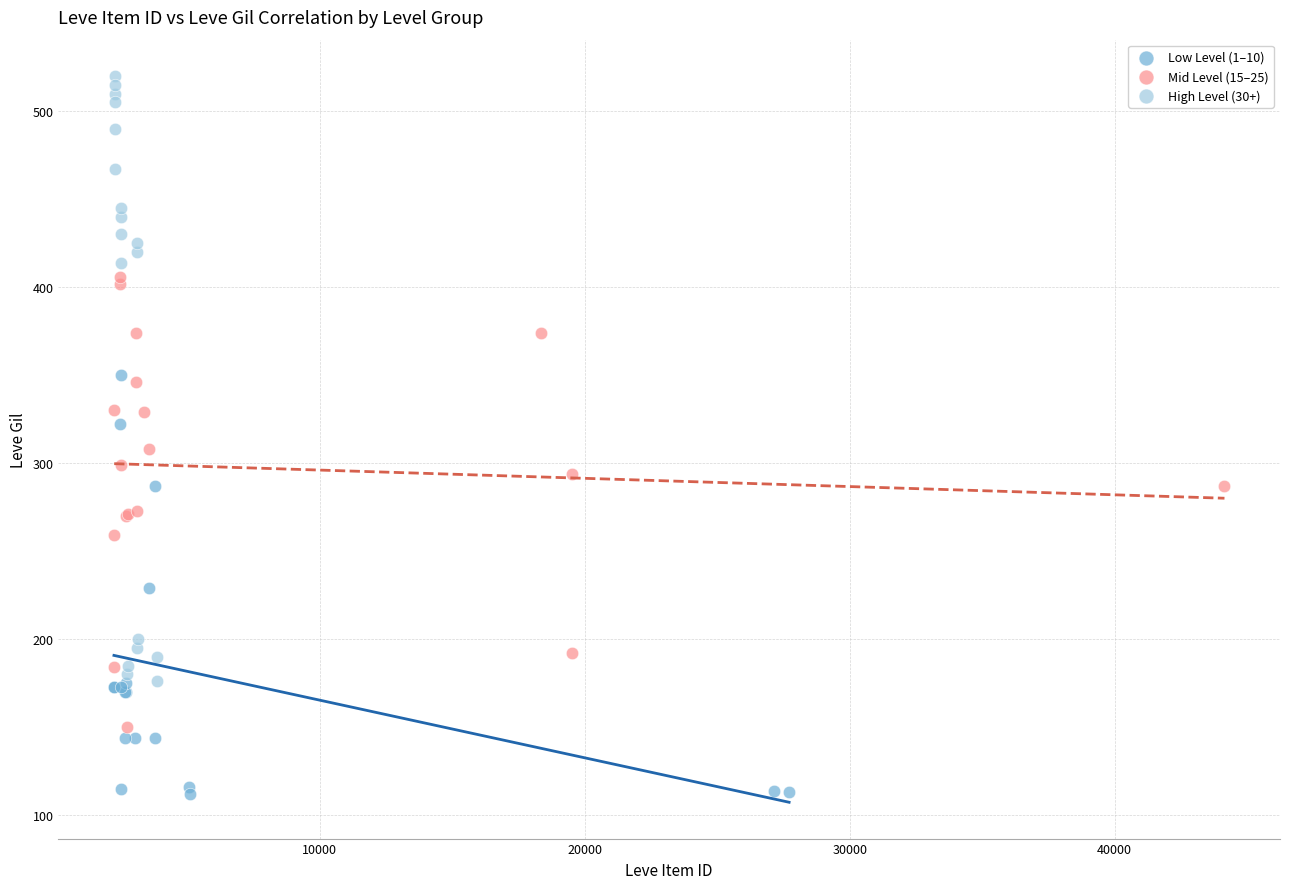

Which series has the widest spread of Y values?

High Level (30+)